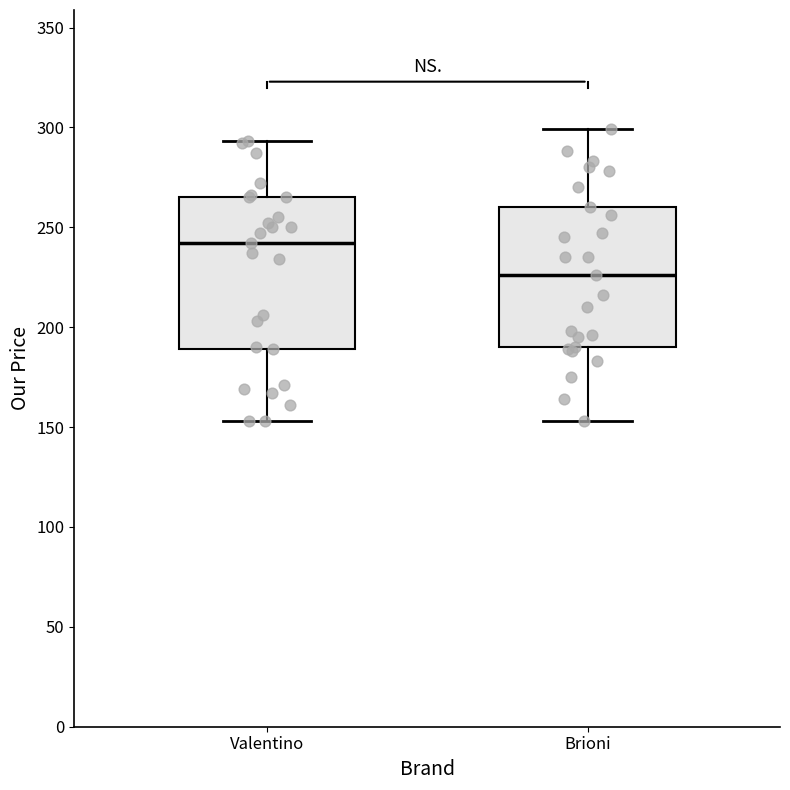

Reading left to right, transcribe this box plot: for each box, give where its median line is, the range the box spans, and where its two whiskers end, as read against the y-axis. The values are not printed on the chart, so give them approximately, as read against the axis.

Valentino: median 240, box 190 to 265, whiskers 155 to 295
Brioni: median 225, box 190 to 260, whiskers 155 to 300